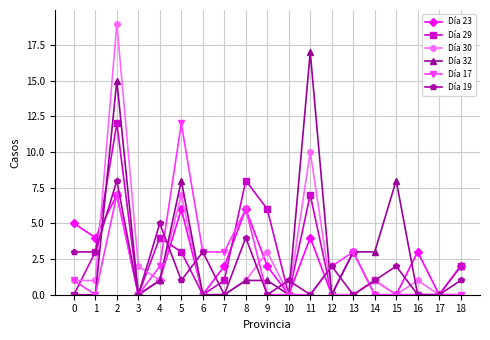

What is the spread (max minus min) of values at 16?

3